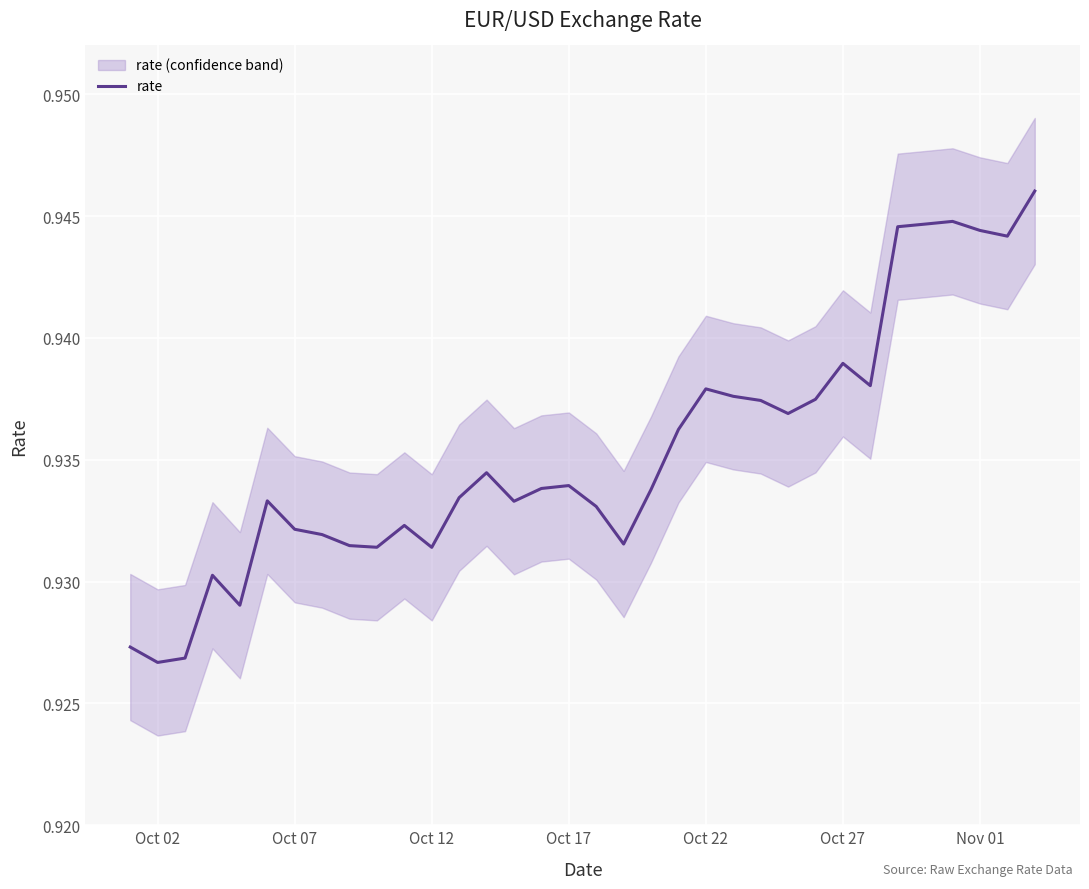

What is the average value?

0.9